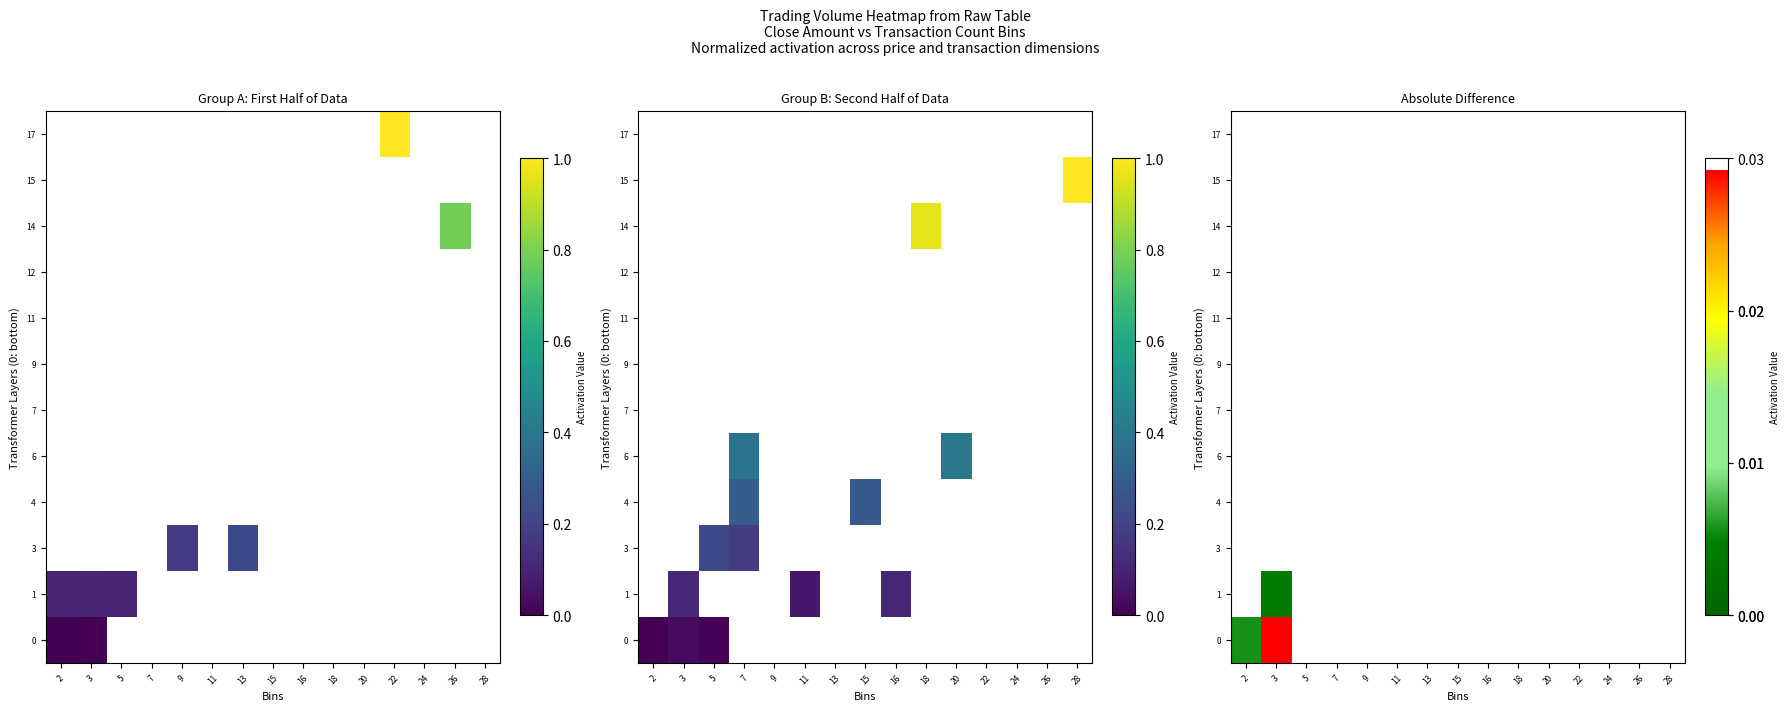

List the series in order of their overall mean, lowest first.

0, 1, 3, 4, 6, 7, 9, 11, 12, 14, 15, 17